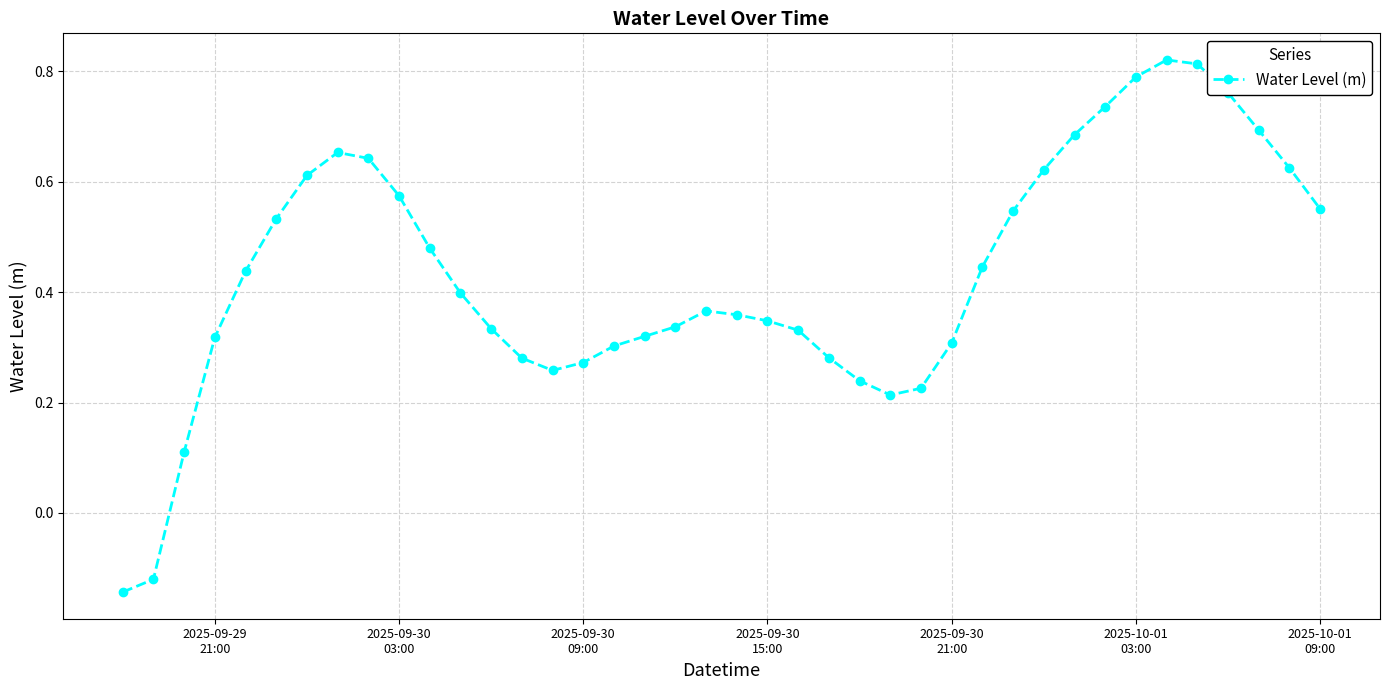

What is the difference between the maximum and minimum values?

1.0